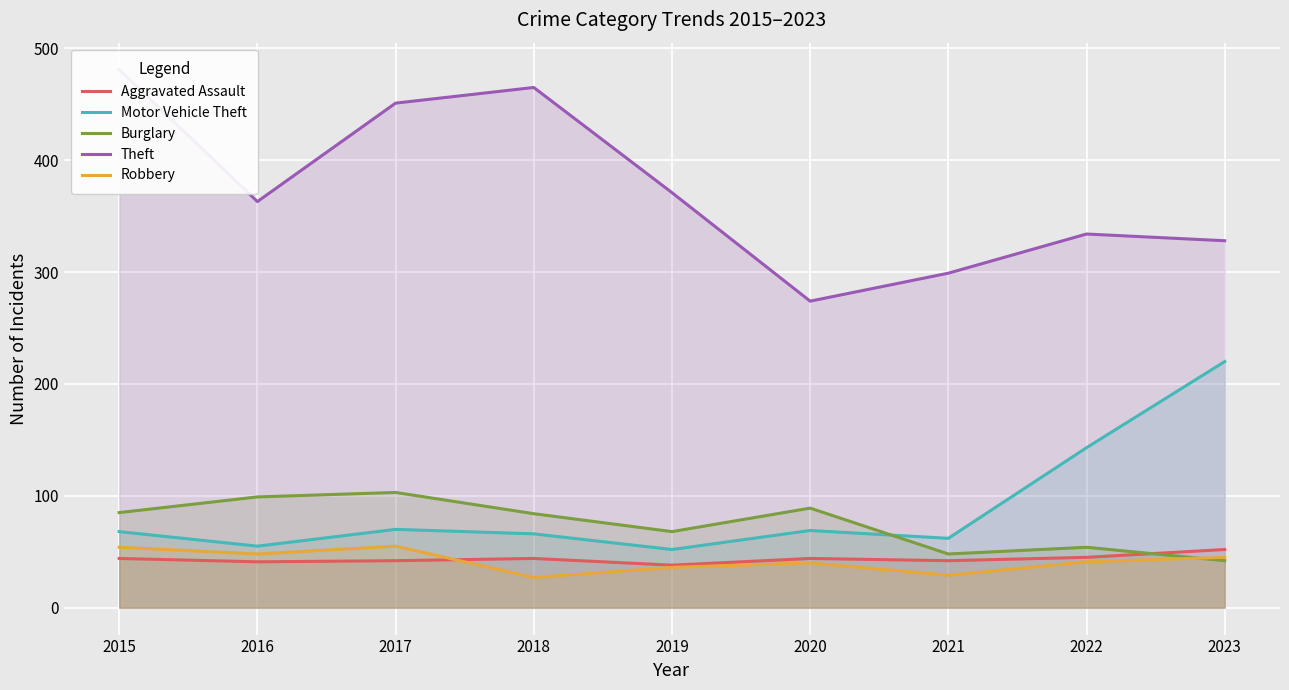

What is the value of the Aggravated Assault point at the 6th from the left?

44